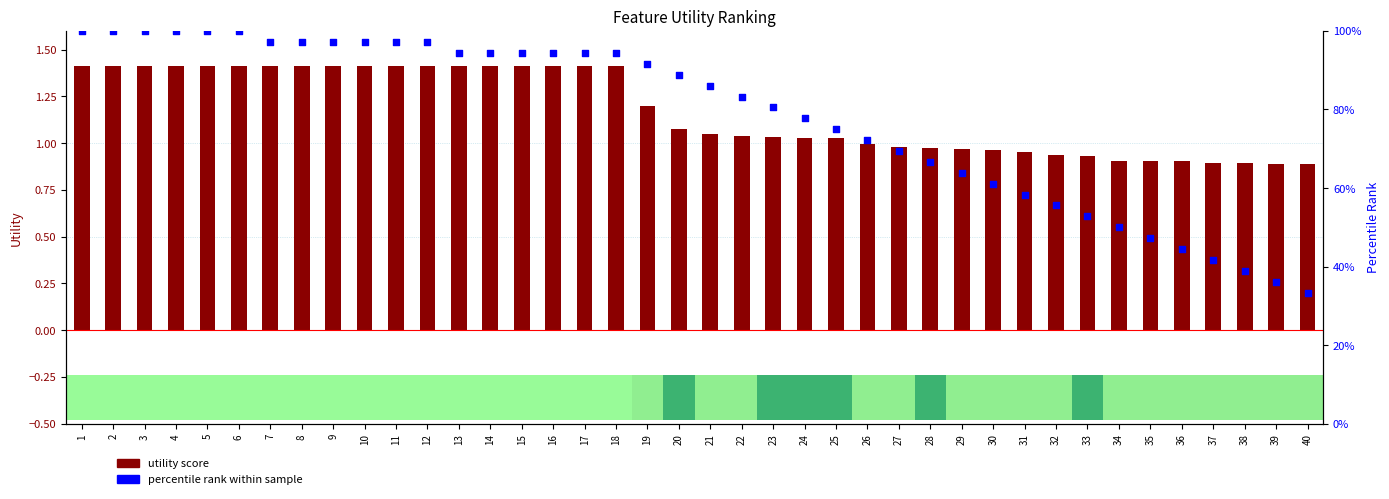

Which series contains the lowest Y value?

percentile rank within sample